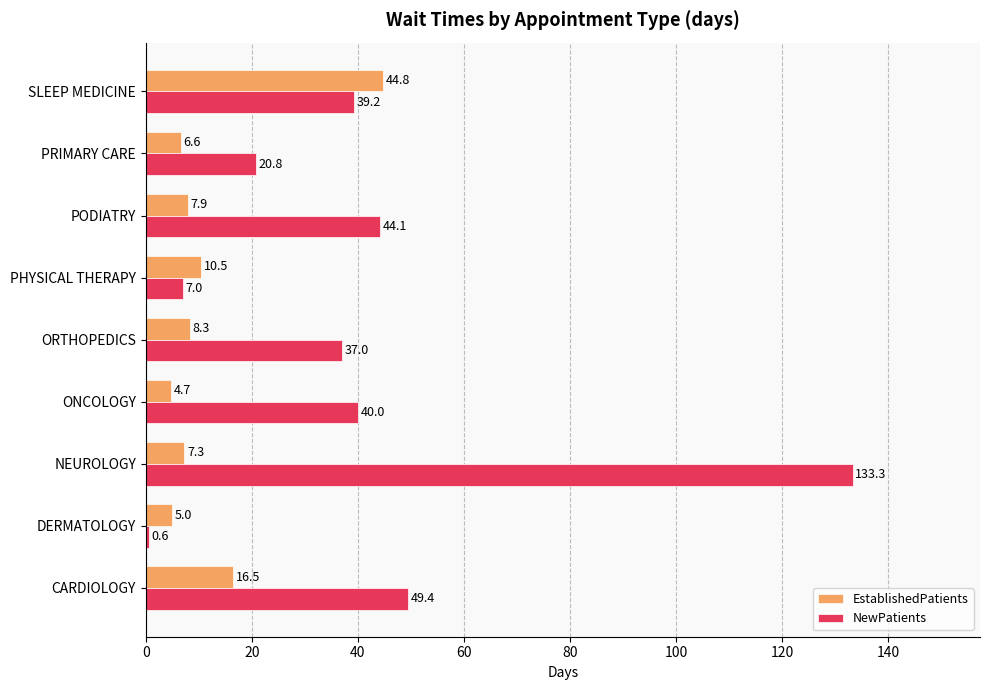

Count the number of categories in the chart.

9